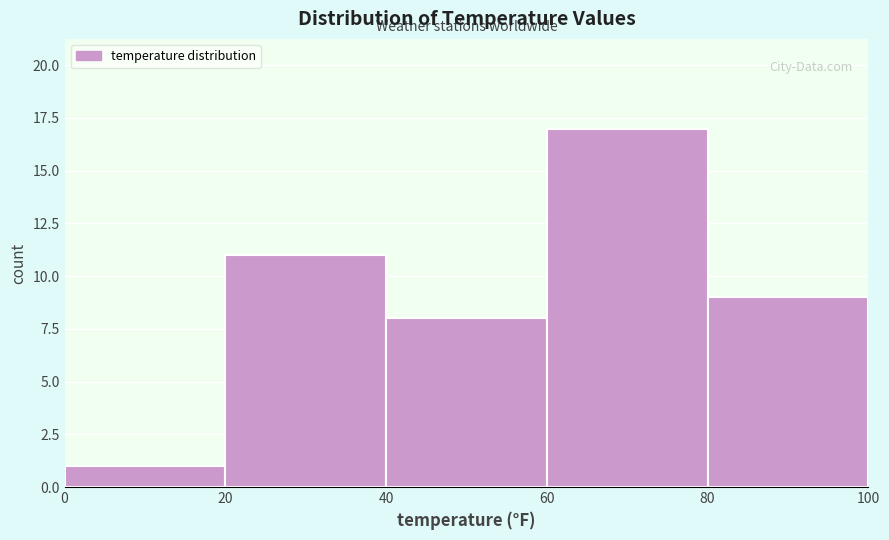

How tall is the bar that spans 80 to 100 on the x-axis? The values are not printed on the chart, so give them approximately, as read against the axis.

9